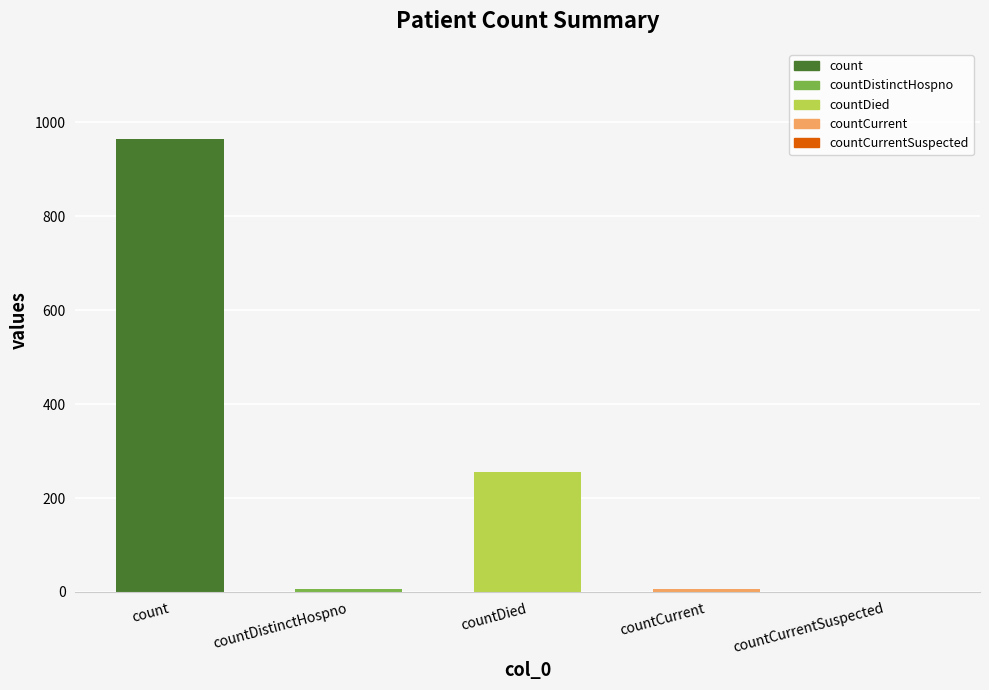

Between countCurrentSuspected and countDied, which is larger?

countDied